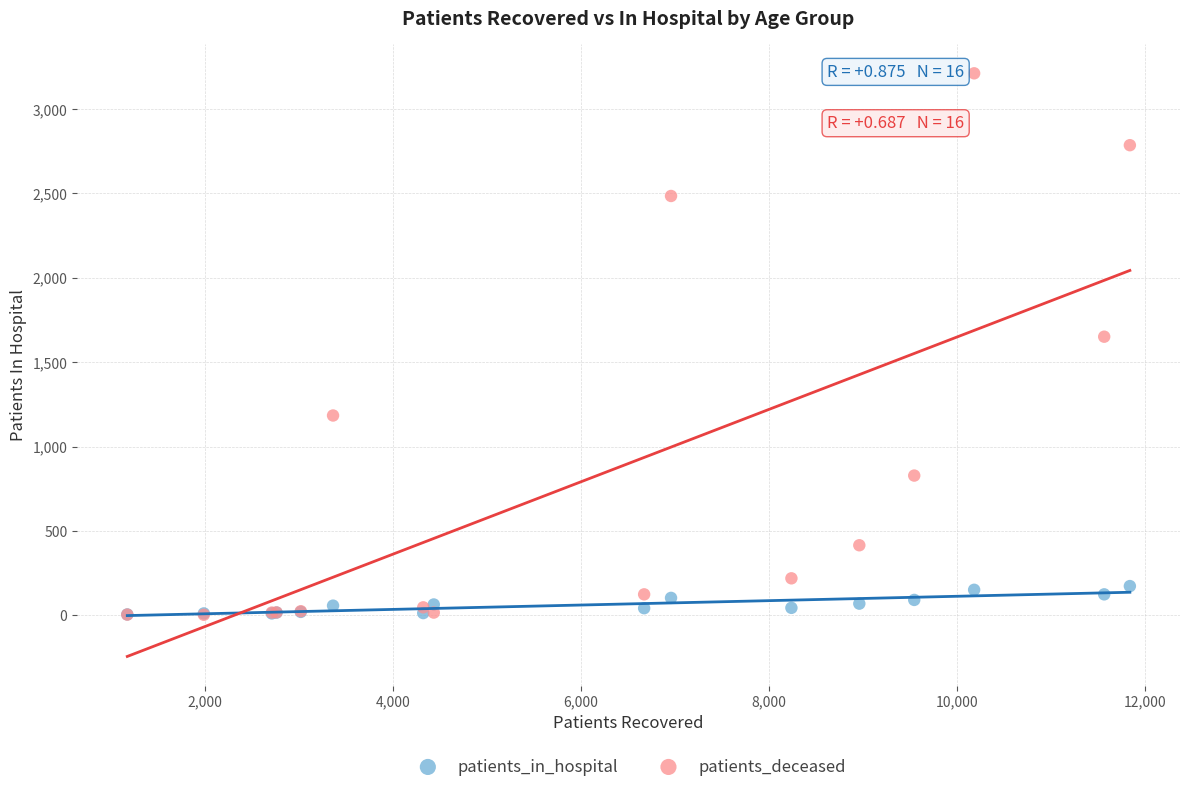

What are all the series names shown in the legend?

patients_in_hospital, patients_deceased